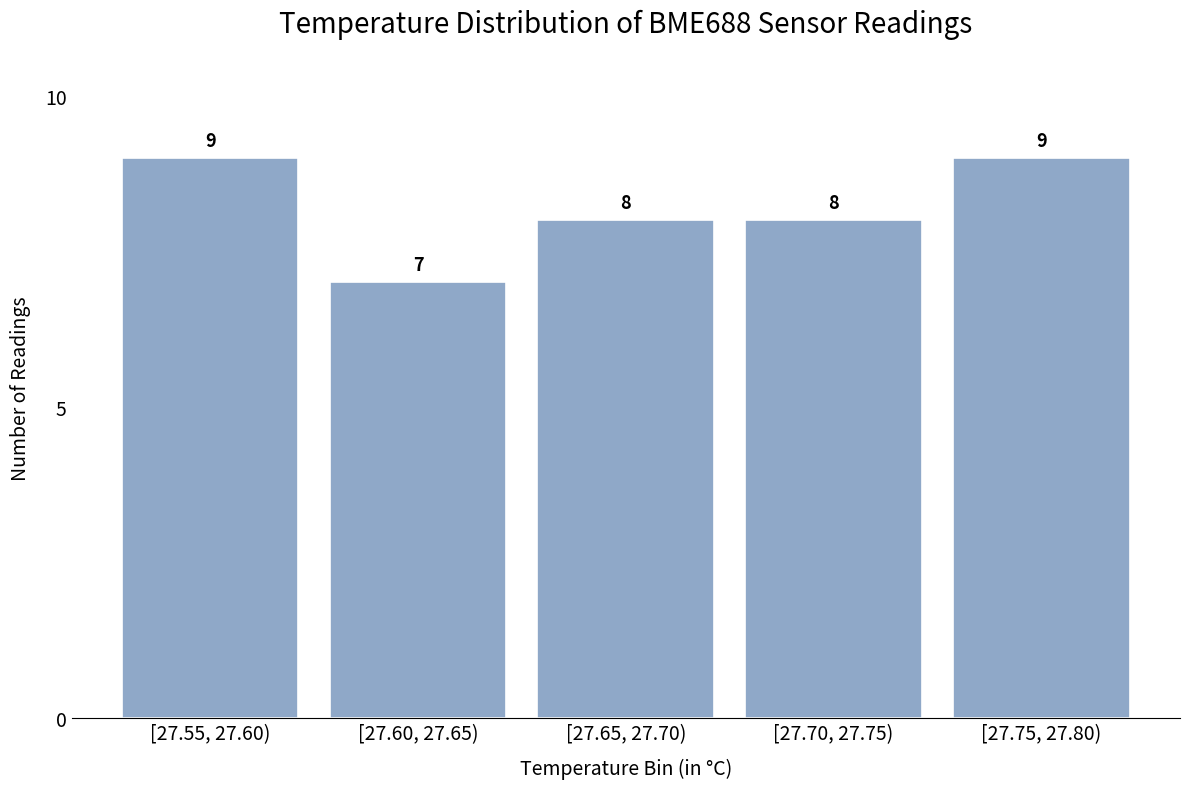

Reading left to right, extract all data points from this chart.

9	7	8	8	9